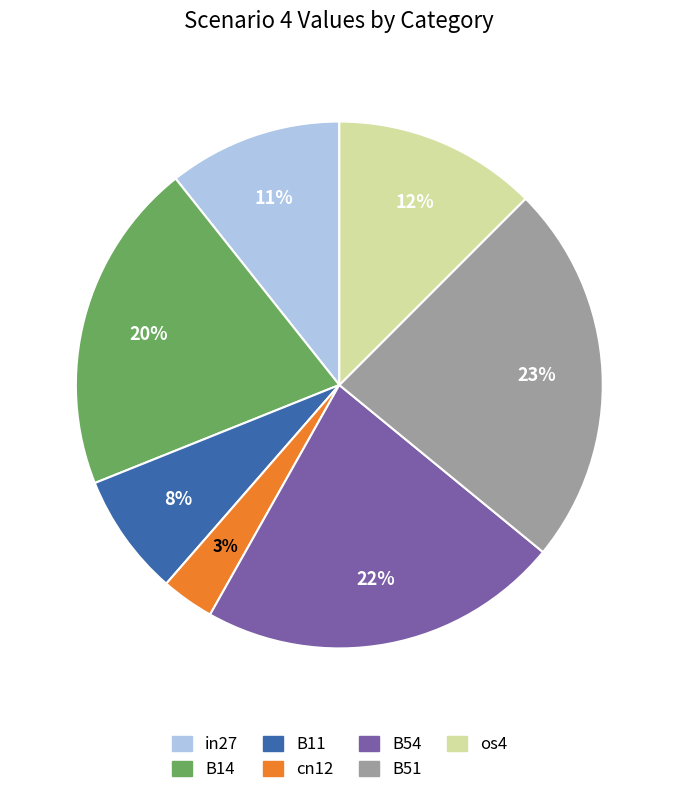

Is there a majority slice in this chart?

No